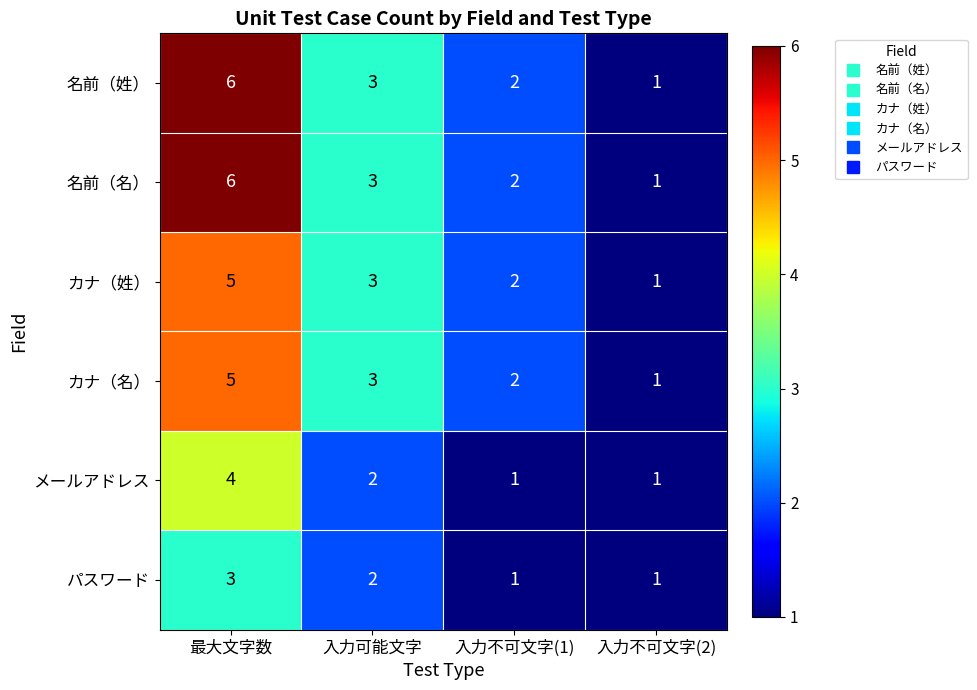

What is the sum of the メールアドレス values at 最大文字数 and 入力可能文字?

6